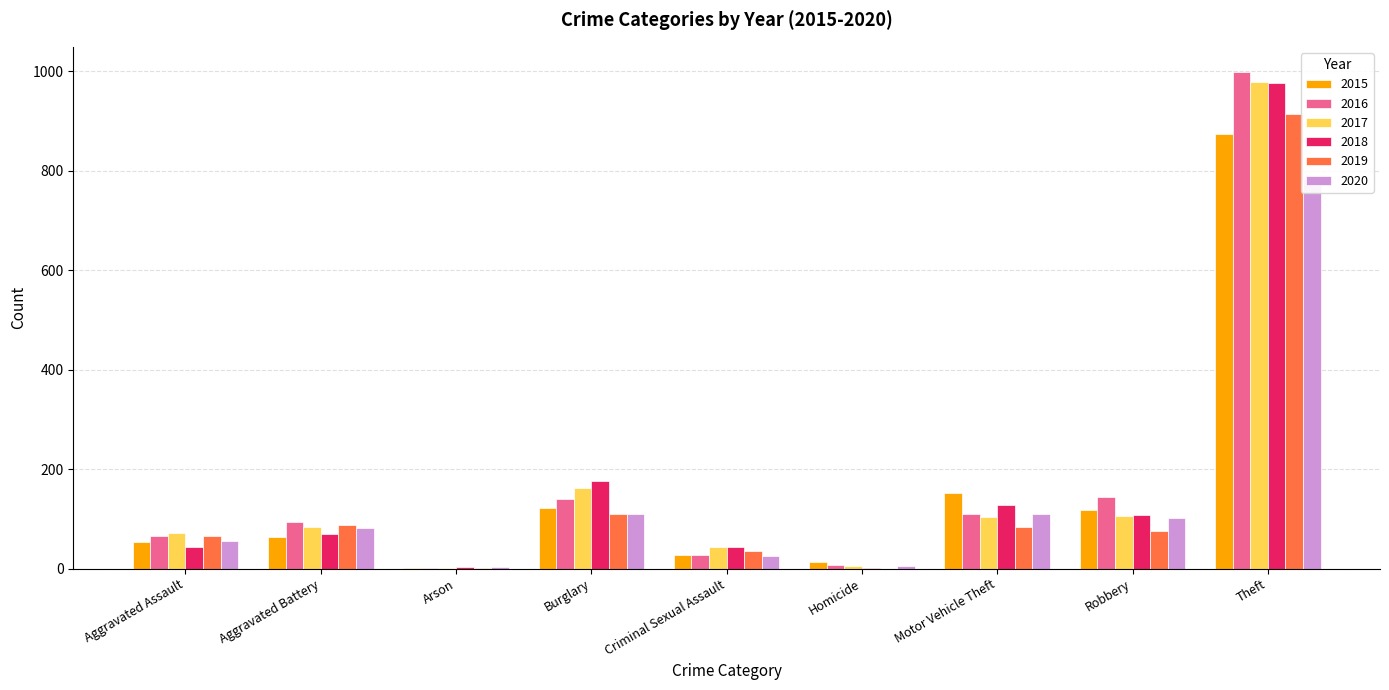

What position from the right is Aggravated Battery?

8